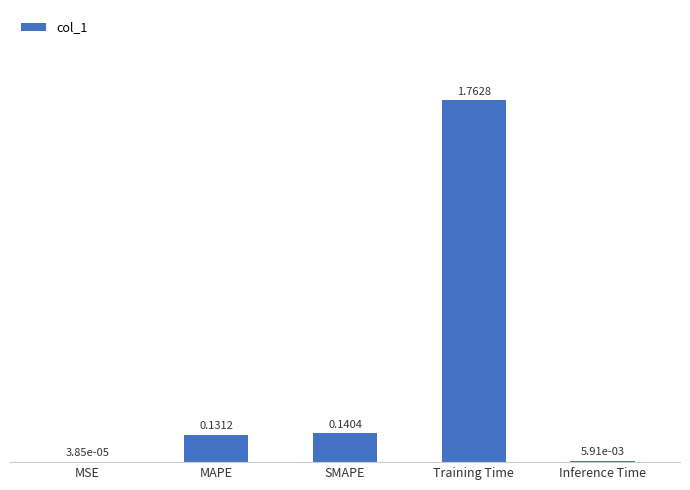

Where is the data nearest to the value 0?

MSE